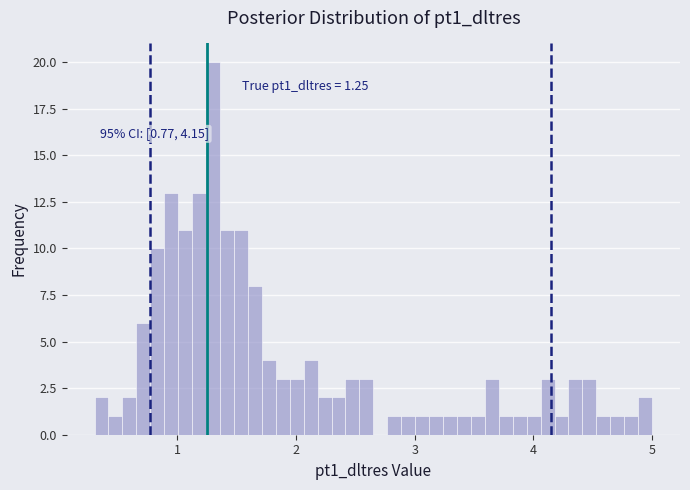

Around what value on the x-axis is the tallest bar? Give the approximate position of its centre, as read against the axis.

1.3